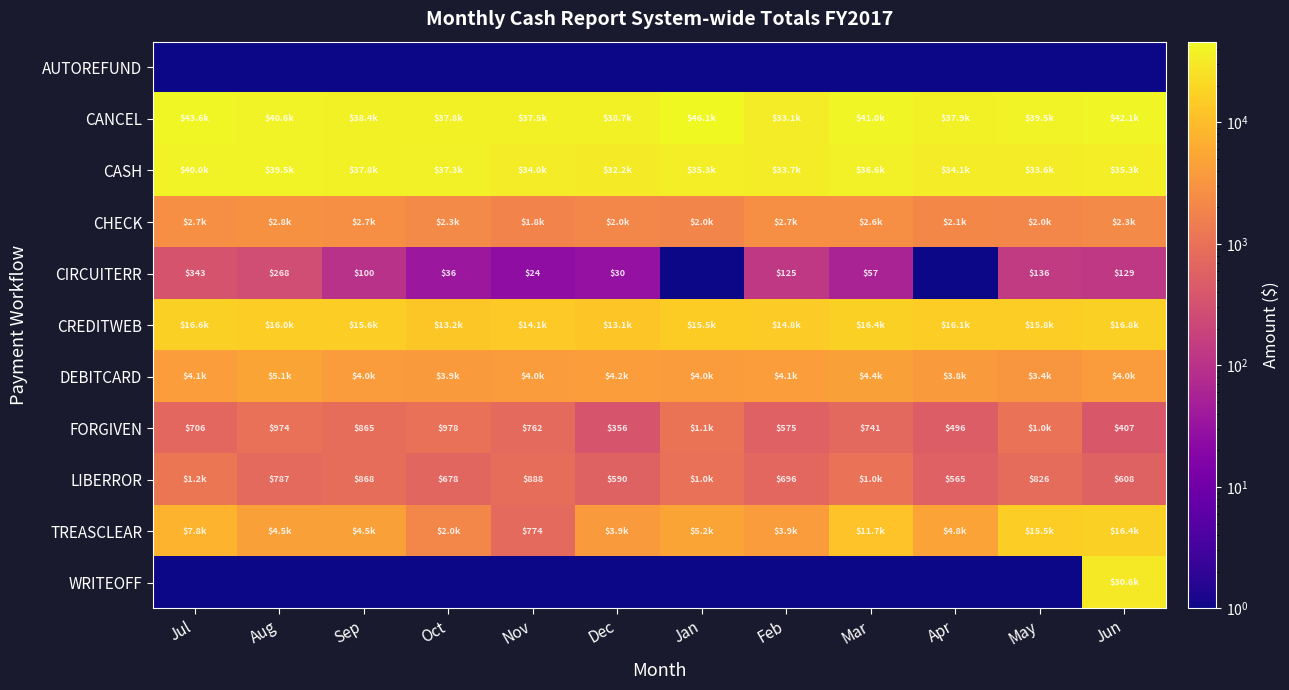

What is the highest value of the CIRCUITERR series?

343.4